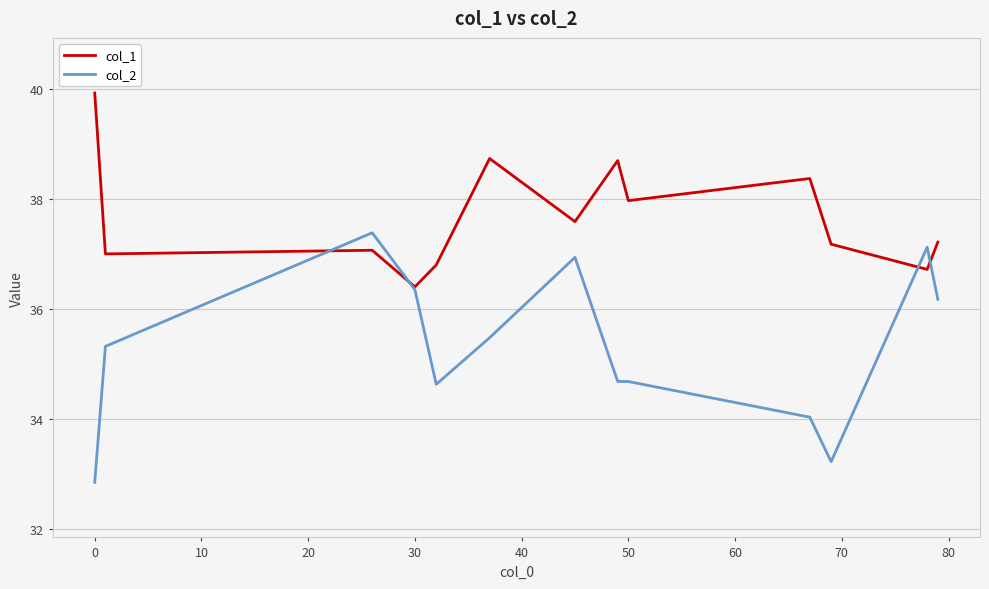

What are all the series names shown in the legend?

col_1, col_2